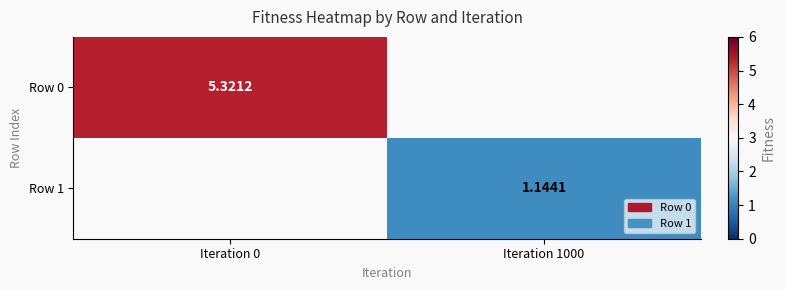

What is the sum of the Row 1 values at Iteration 1000 and Iteration 0?

1.1